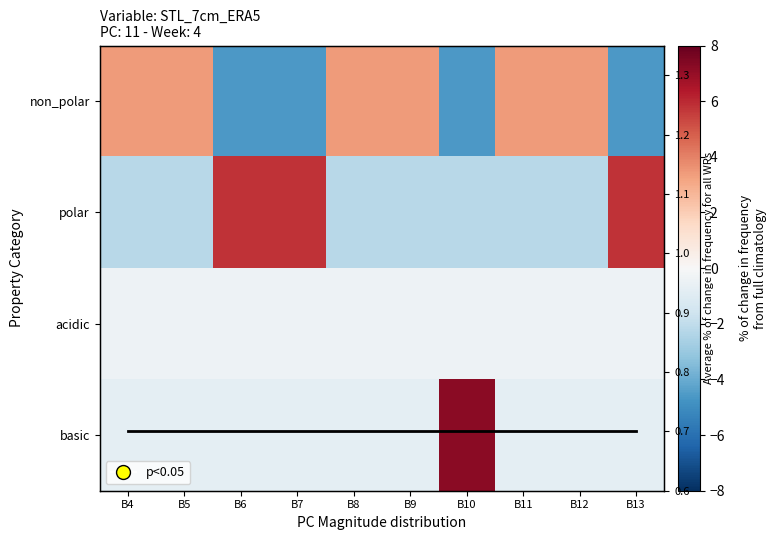

What is the total value across all series at B10?

0.7